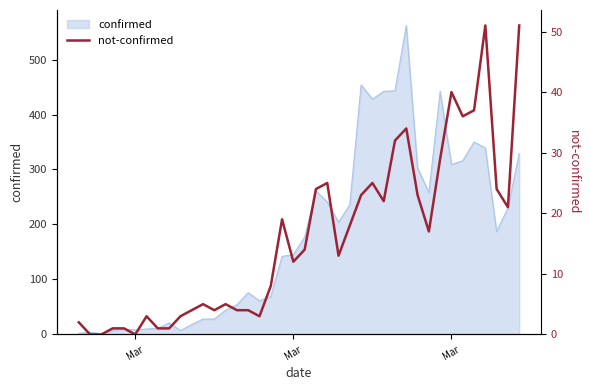

How many data points are less than 14?

20